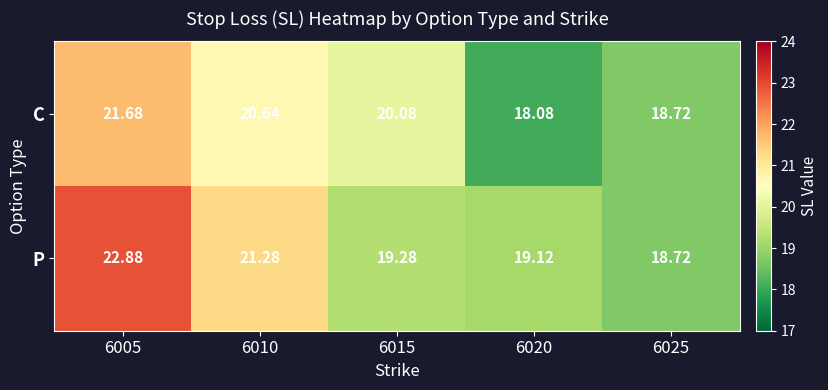

Between 6005 and 6025, which series saw the biggest shift?

P